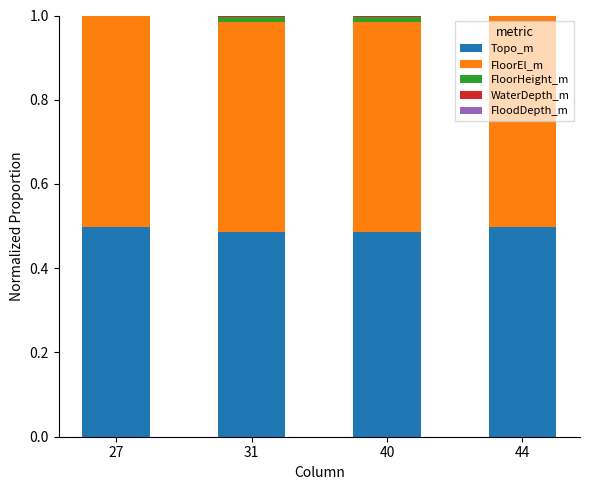

What is the sum of all Topo_m values?

2.0